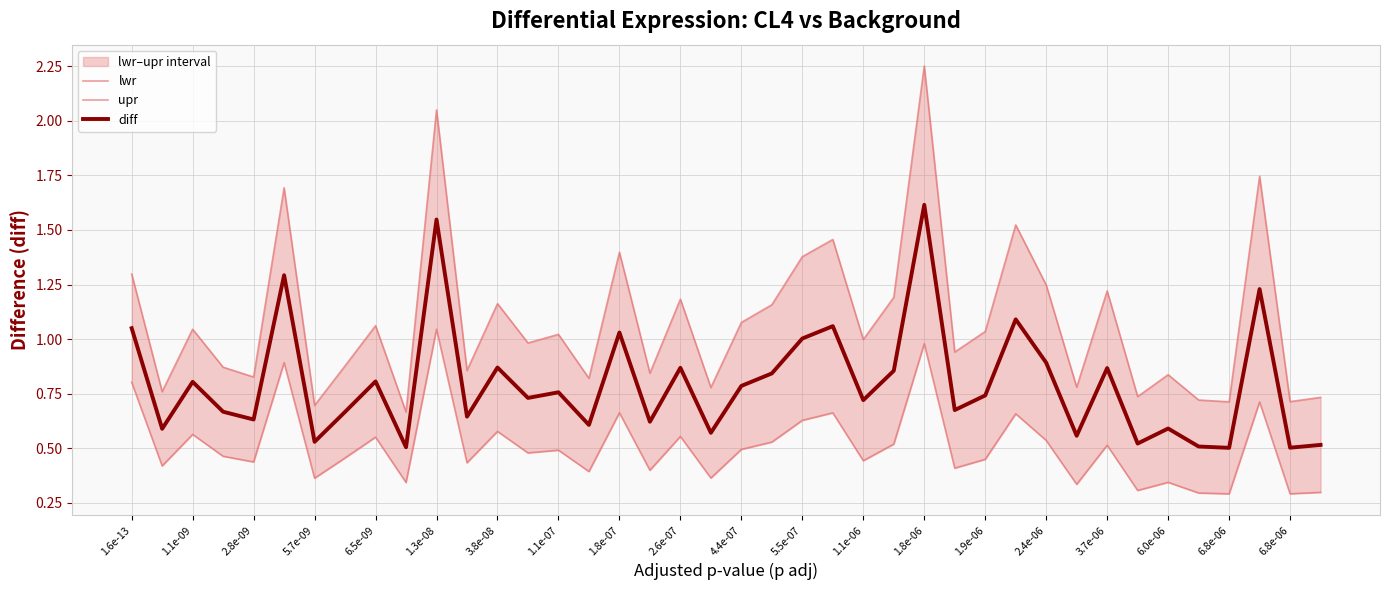

Which series has the largest range (max minus min)?

upr